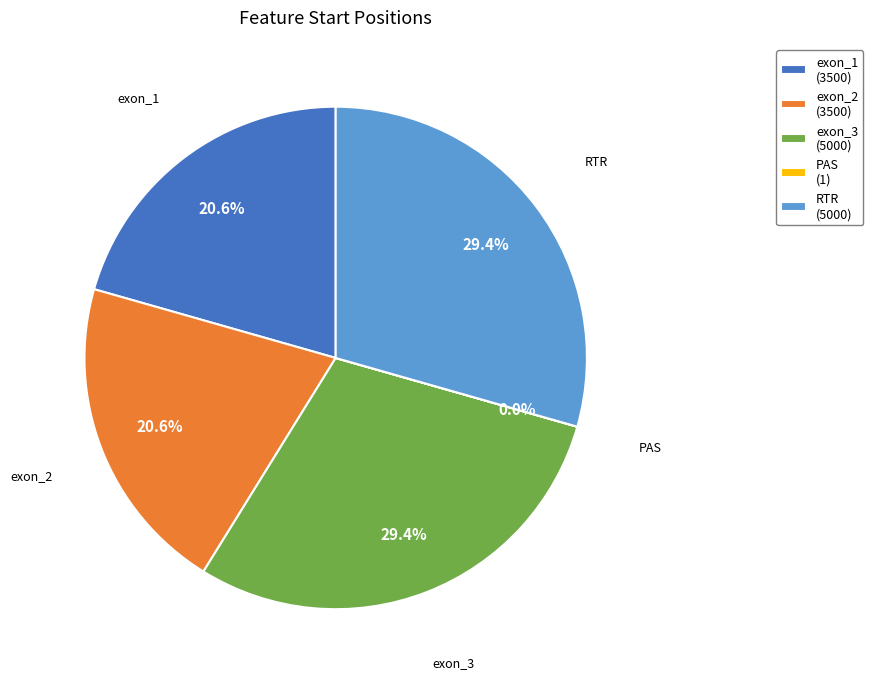

Does exon_3 (5000) represent more than half of the total?

No